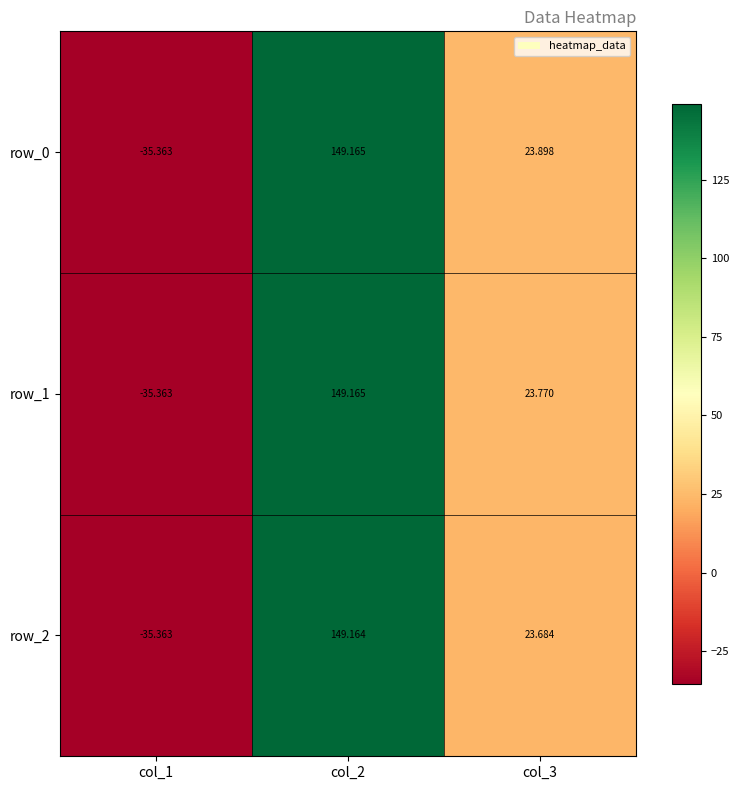

How many categories are shown in the chart?

3